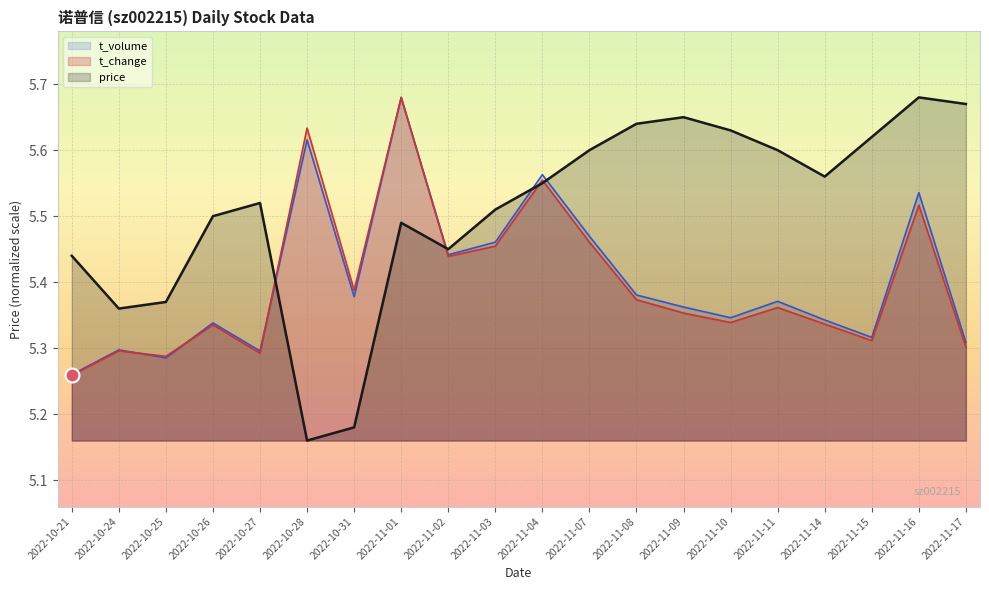

What value does the price series have at 2022-11-09?

5.7